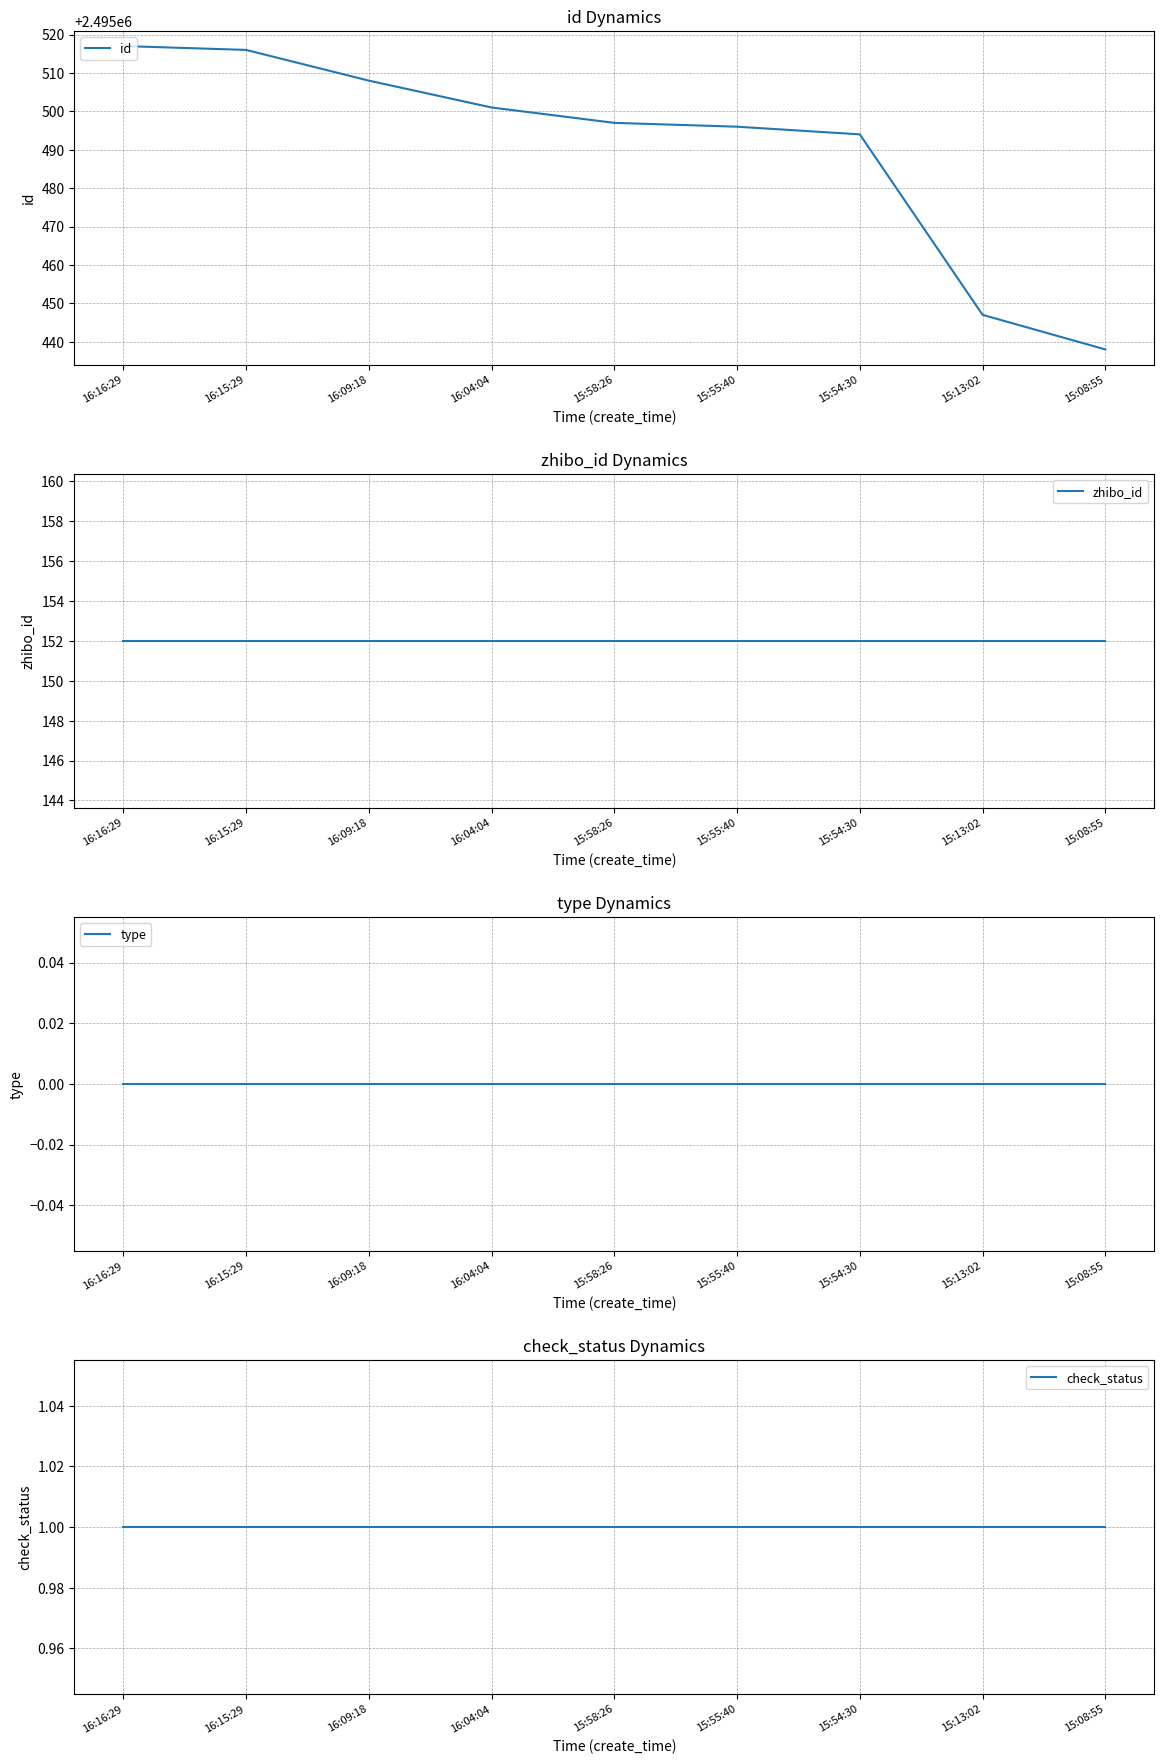

What is the value of the check_status point at the 6th from the left?

1